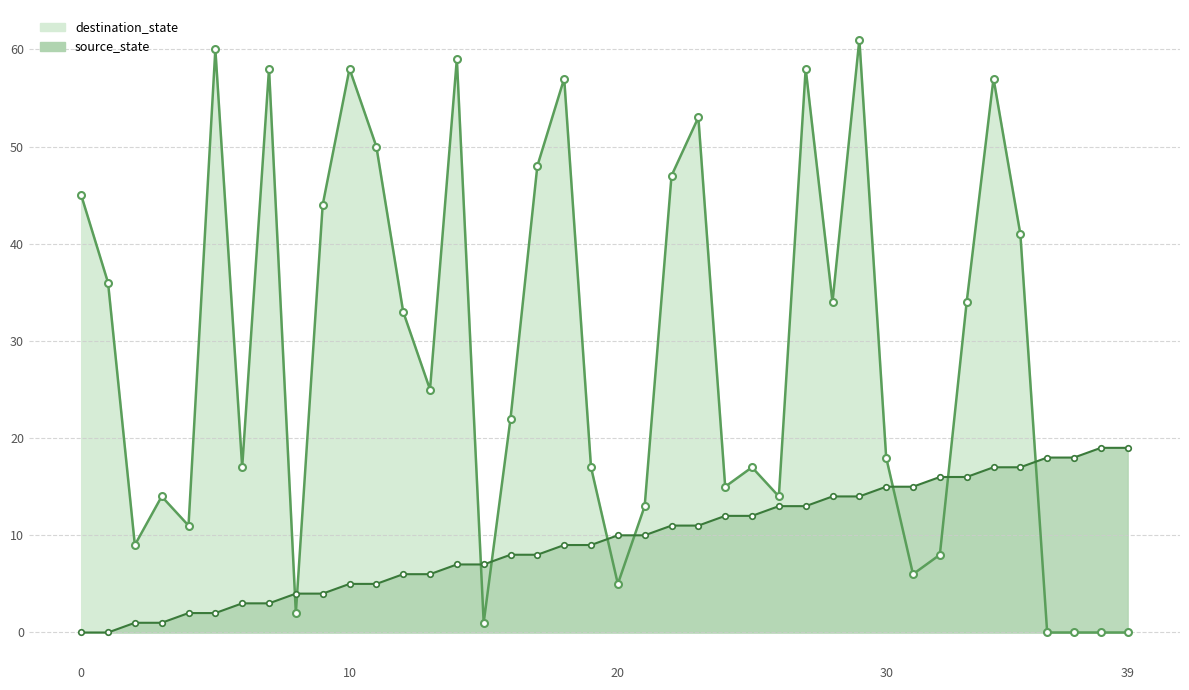

Rank the series by their maximum value, from lowest to highest.

source_state_line, destination_state_line